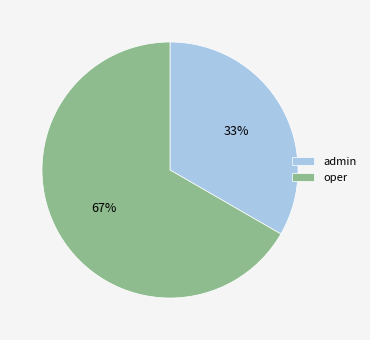

Is the sum of oper and admin greater than half?

Yes